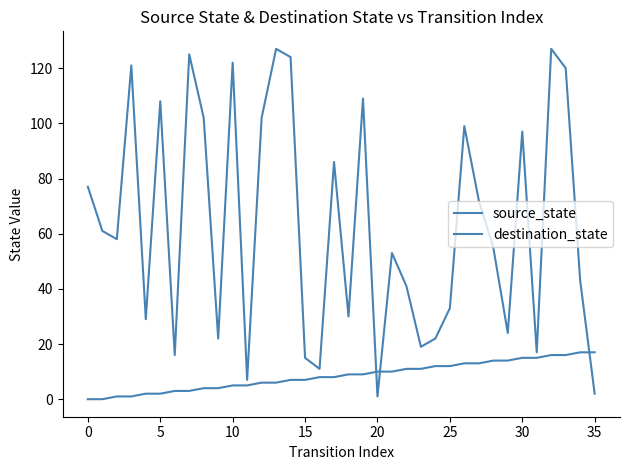

How many lines are shown in the chart?

2